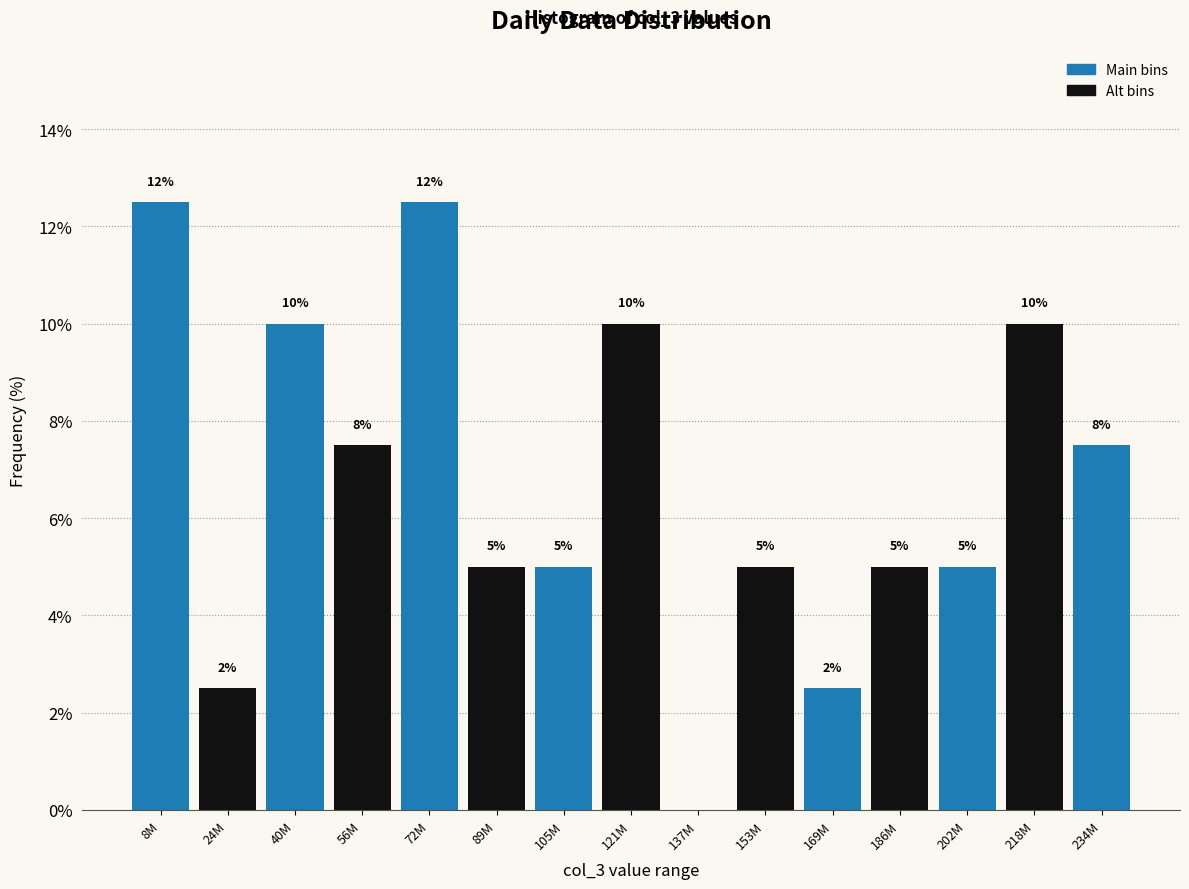

What is the maximum value shown in the chart?

12.5